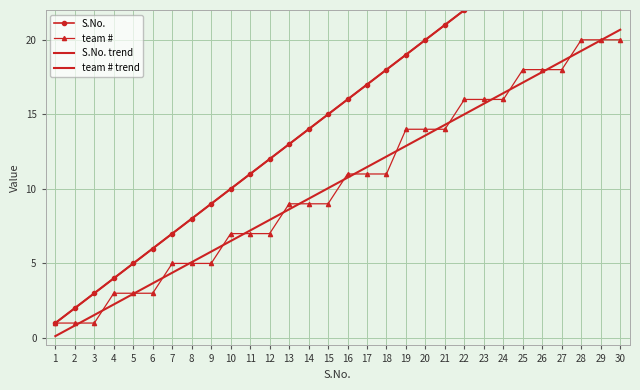

How many data points in team # are less than 11?

15